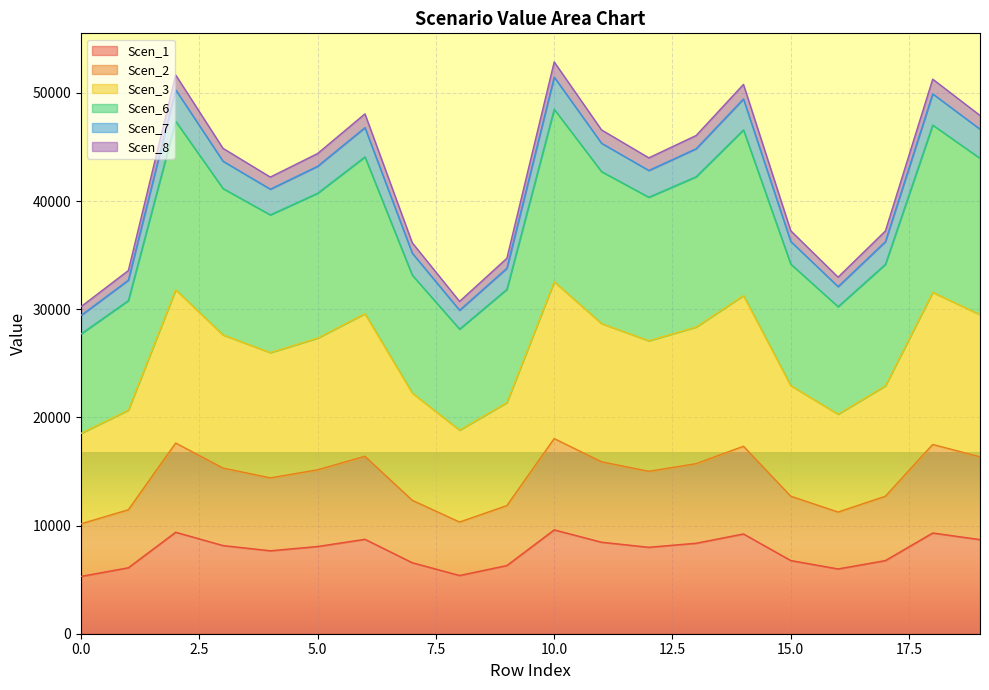

What is the maximum value for Scen_1?

9602.5